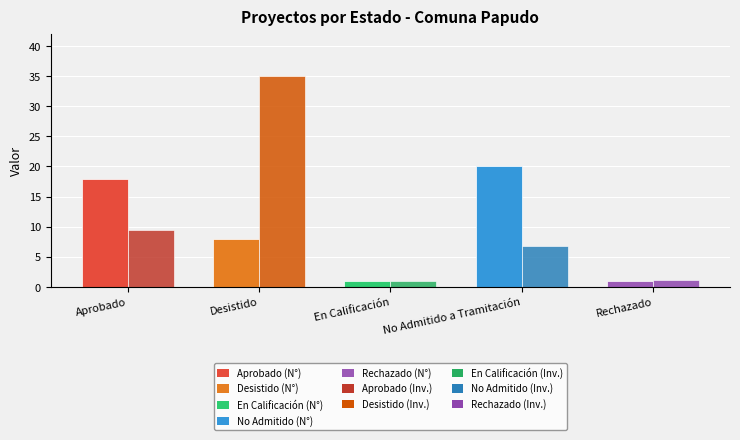

What is the spread (max minus min) of values at Aprobado?

8.5